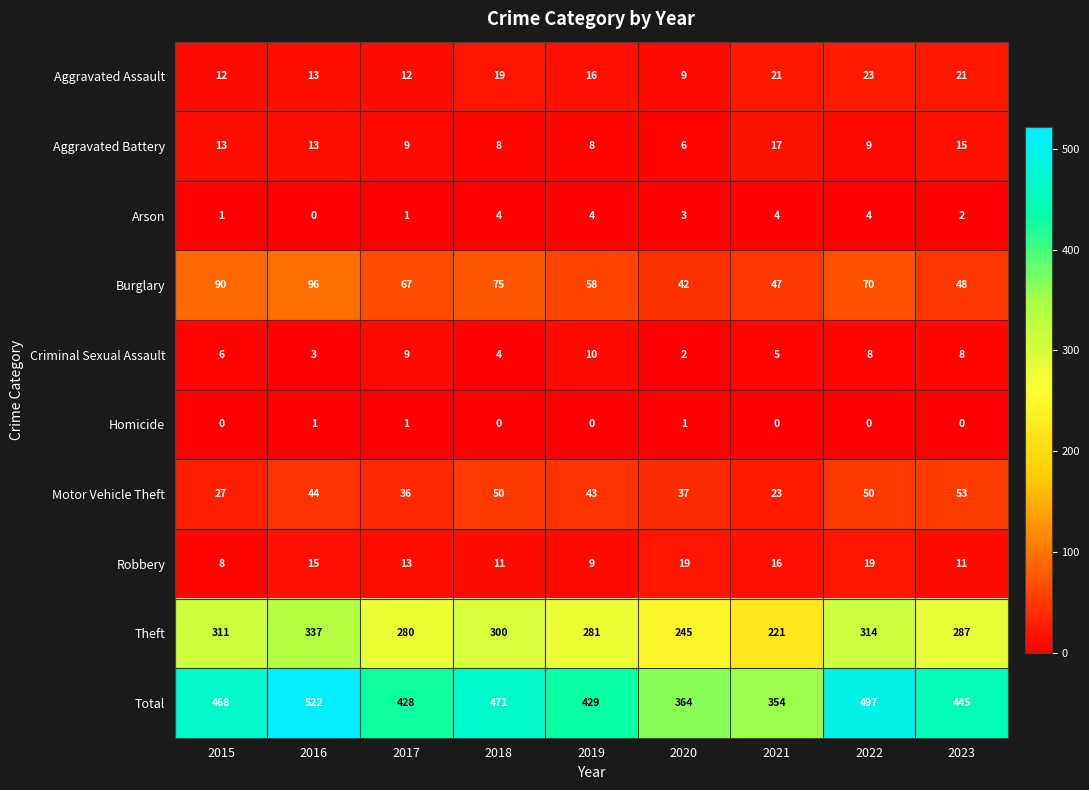

At how many categories does at least one series exceed 493?

2